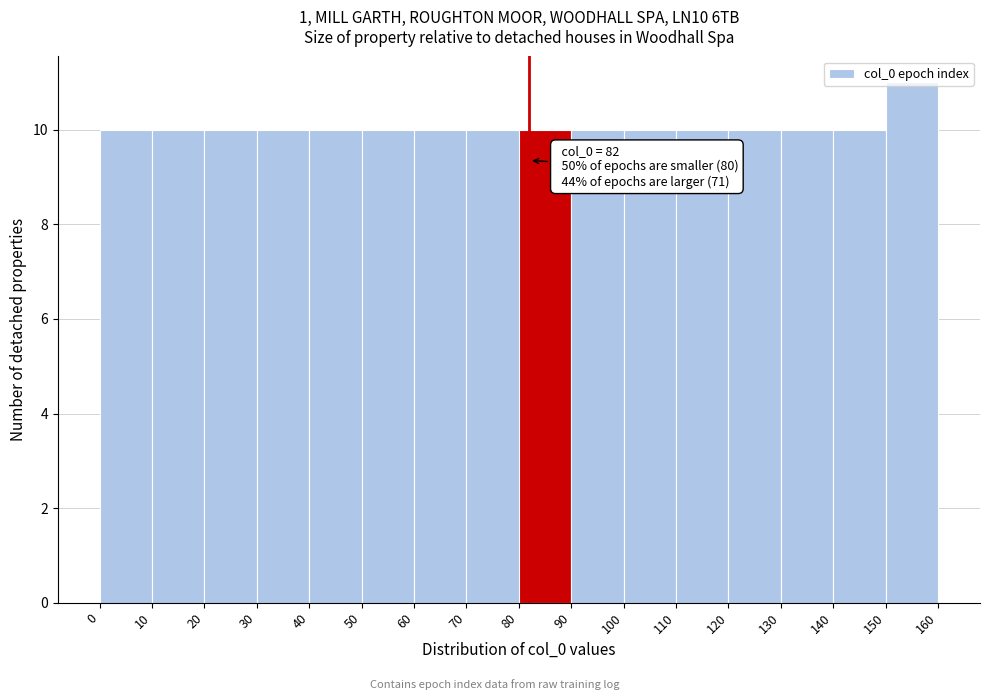

Which range on the x-axis has the tallest bar?

150 to 160